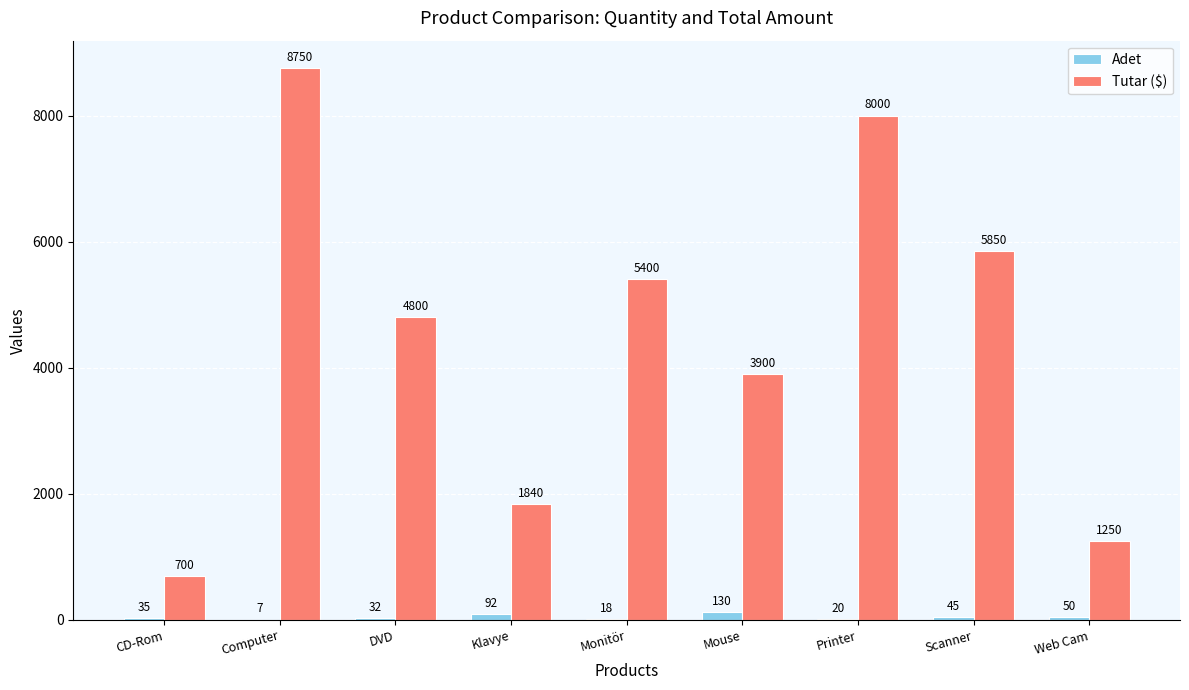

Reading left to right, transcribe all the data shown in this chart.

Adet: CD-Rom=35	Computer=7	DVD=32	Klavye=92	Monitör=18	Mouse=130	Printer=20	Scanner=45	Web Cam=50
Tutar ($): CD-Rom=700	Computer=8750	DVD=4800	Klavye=1840	Monitör=5400	Mouse=3900	Printer=8000	Scanner=5850	Web Cam=1250